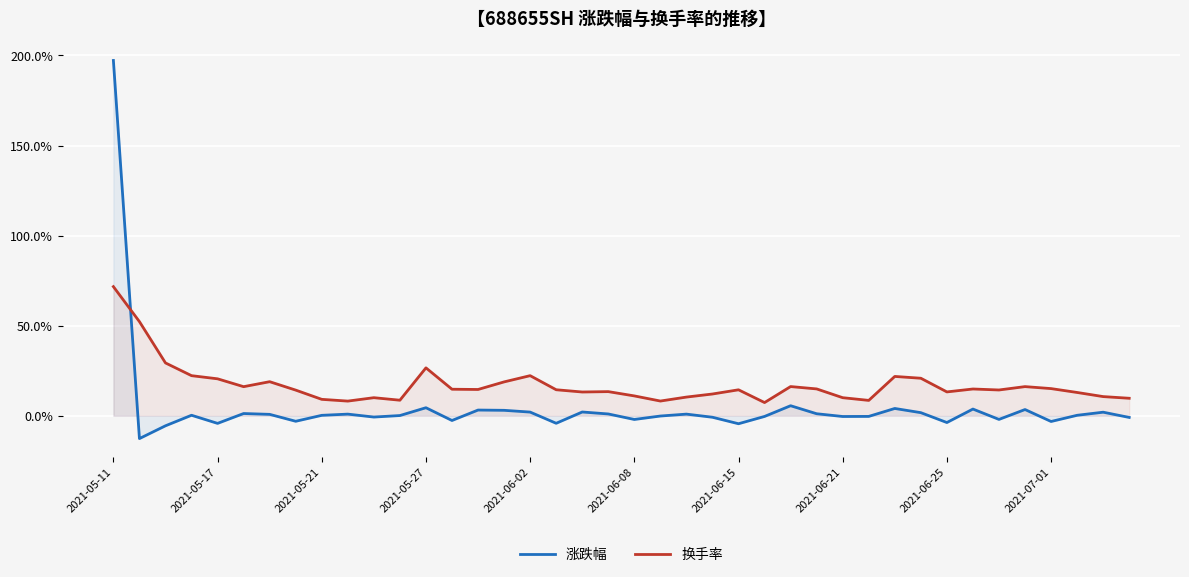

What are all the series names shown in the legend?

涨跌幅, 换手率